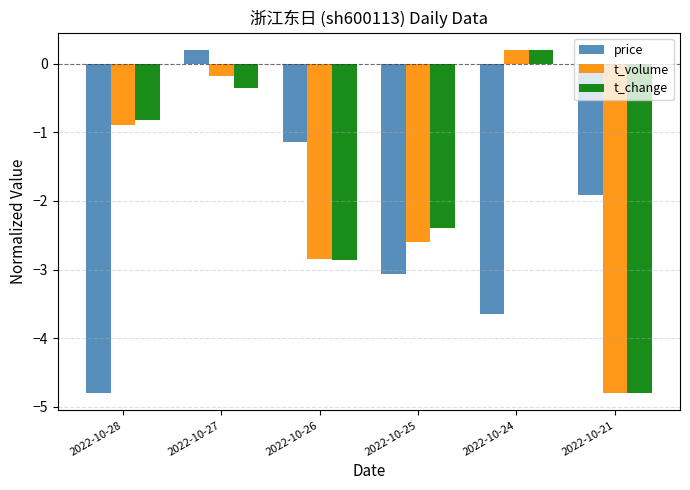

What value does the t_change series have at 2022-10-24?

0.2